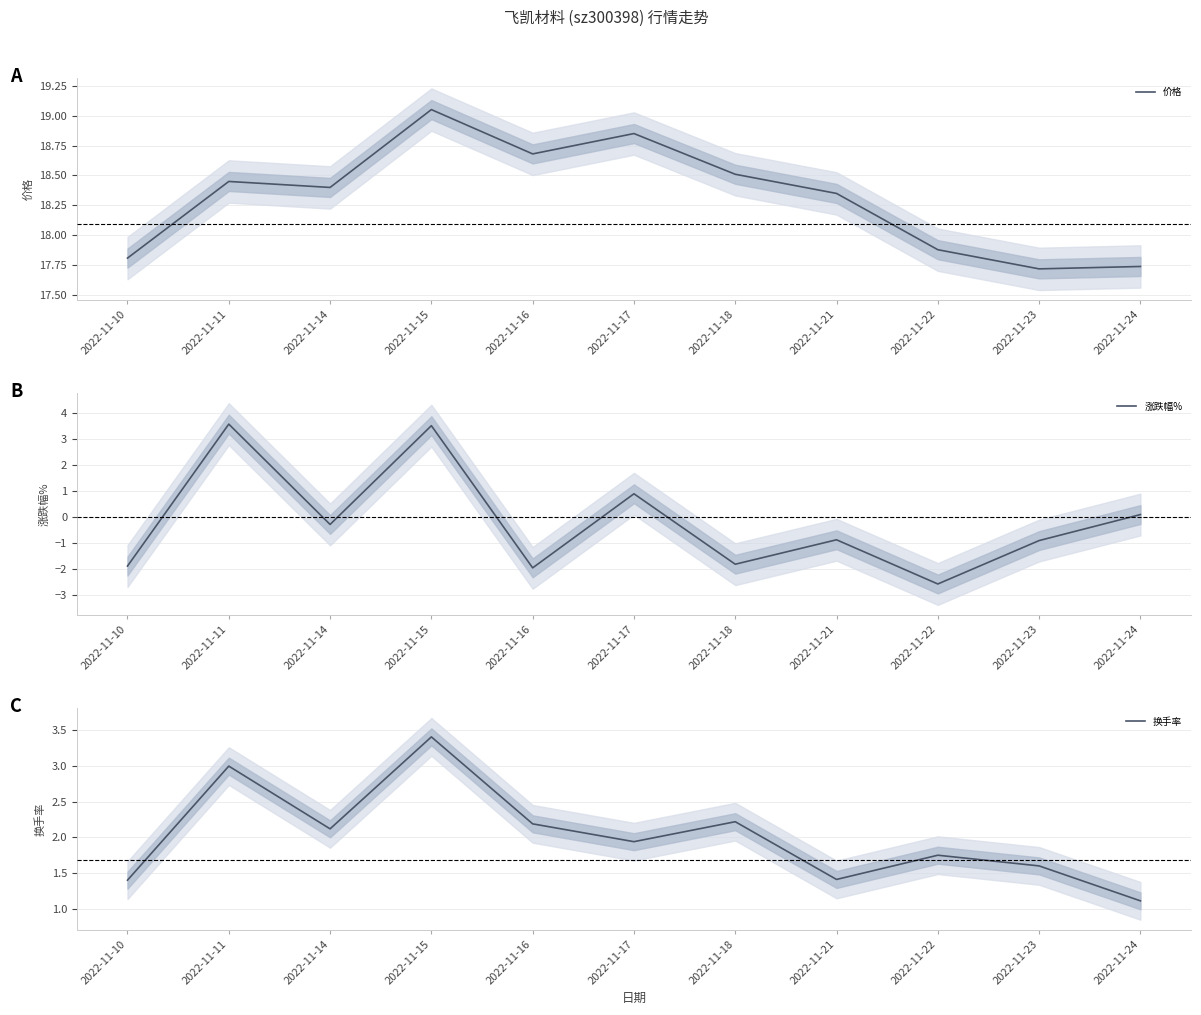

Is it true that 价格 equals 17.7 at 2022-11-23?

True